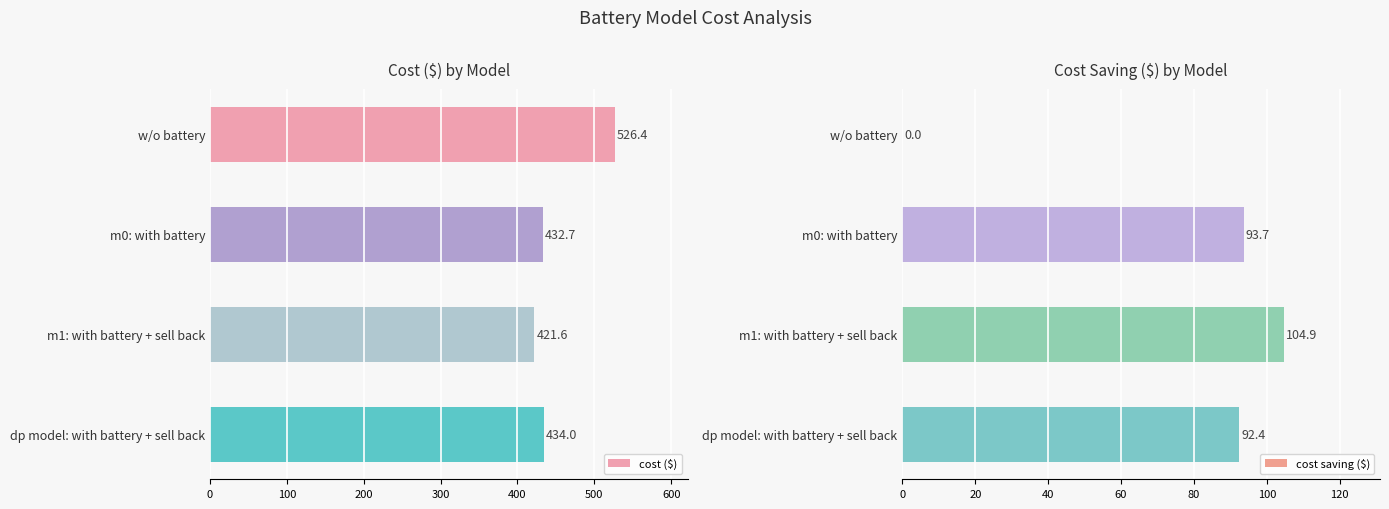

How many values in the cost ($) series are below 434?

2